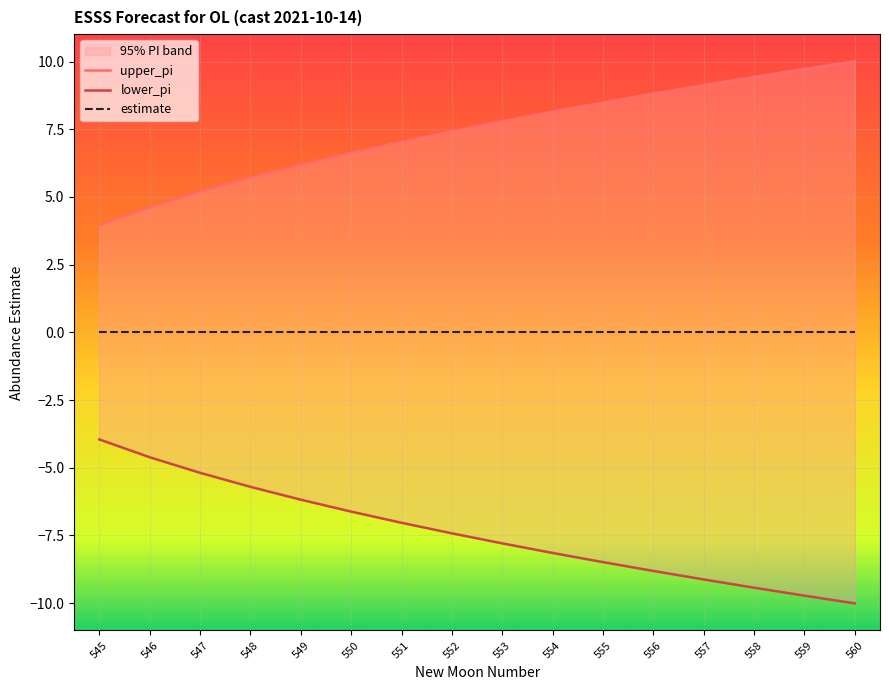

True or false: estimate and lower_pi intersect in this chart.

False